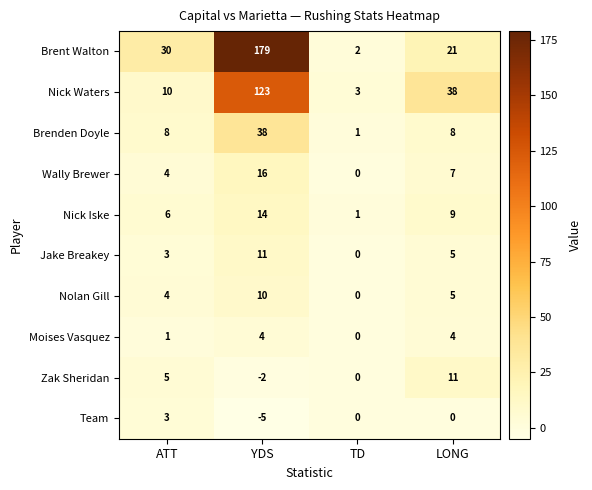

List the labels in order of Nick Waters value, largest first.

YDS, LONG, ATT, TD